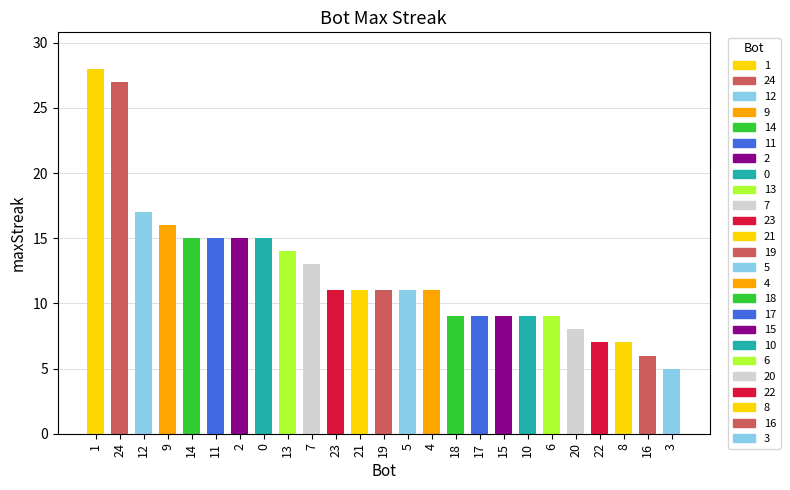

The chart shows a value of 10 at 24. True or false?

False